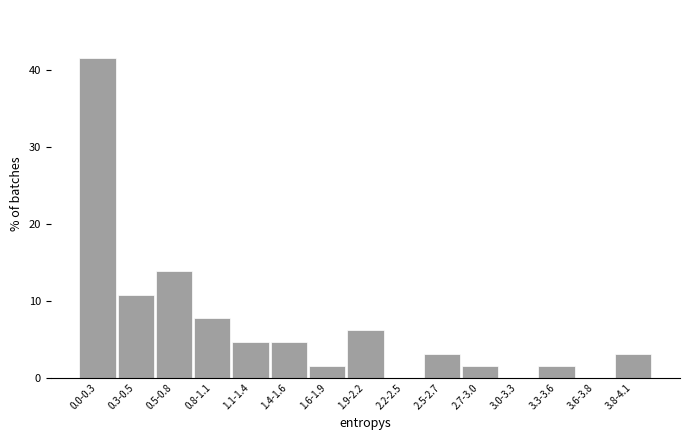

Reading right to left, what are all the values shown in this chart?

3.8-4.1=3.1	3.6-3.8=0.0	3.3-3.6=1.5	3.0-3.3=0.0	2.7-3.0=1.5	2.5-2.7=3.1	2.2-2.5=0.0	1.9-2.2=6.2	1.6-1.9=1.5	1.4-1.6=4.6	1.1-1.4=4.6	0.8-1.1=7.7	0.5-0.8=13.8	0.3-0.5=10.8	0.0-0.3=41.5